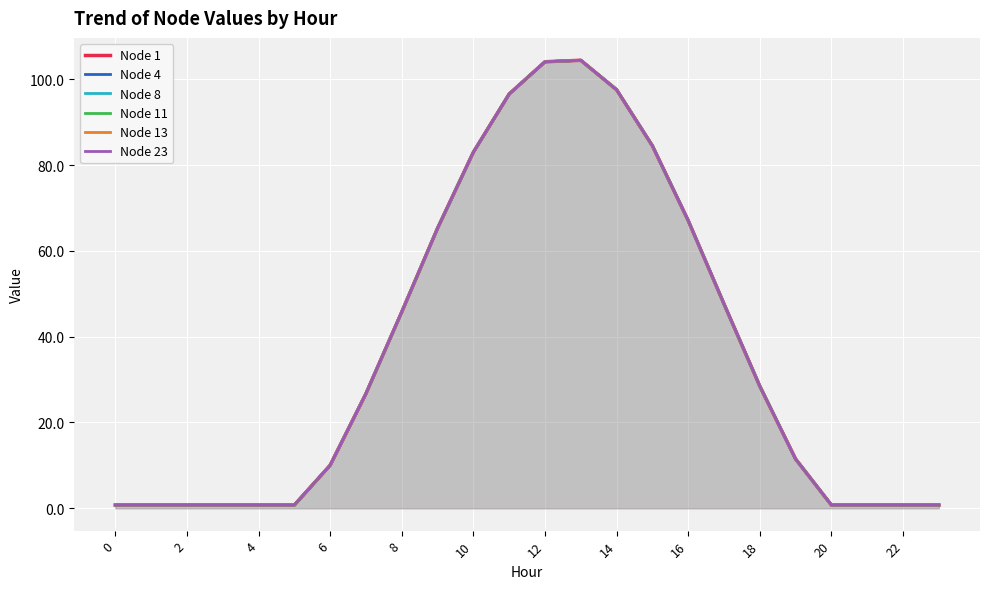

How many data points in Node 4 are less than 26?

12